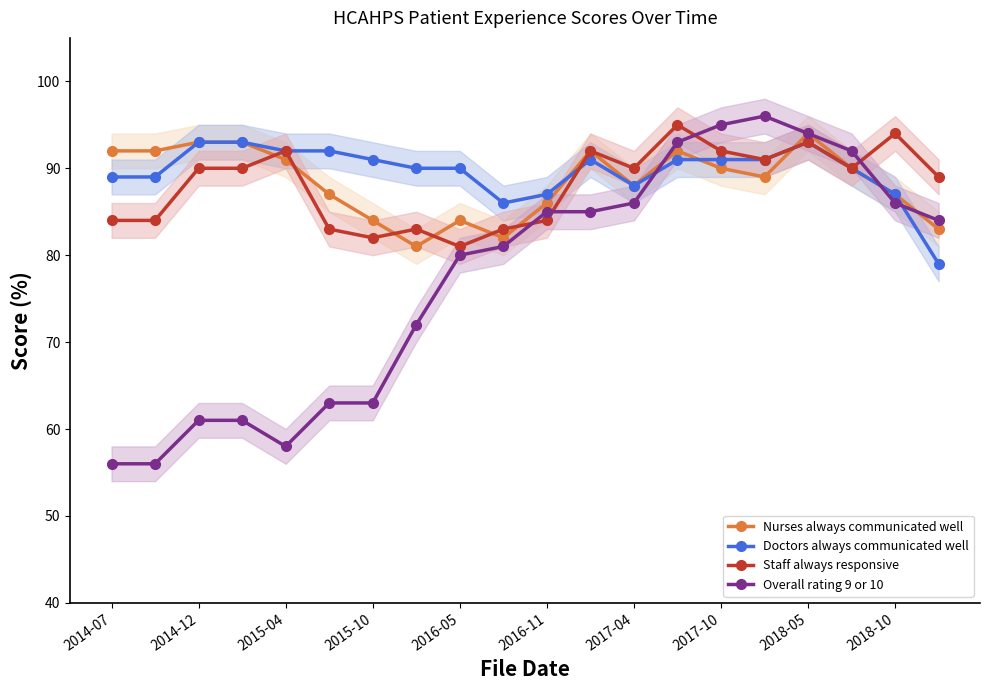

Is it true that Nurses always communicated well equals 161 at 2018-05?

False